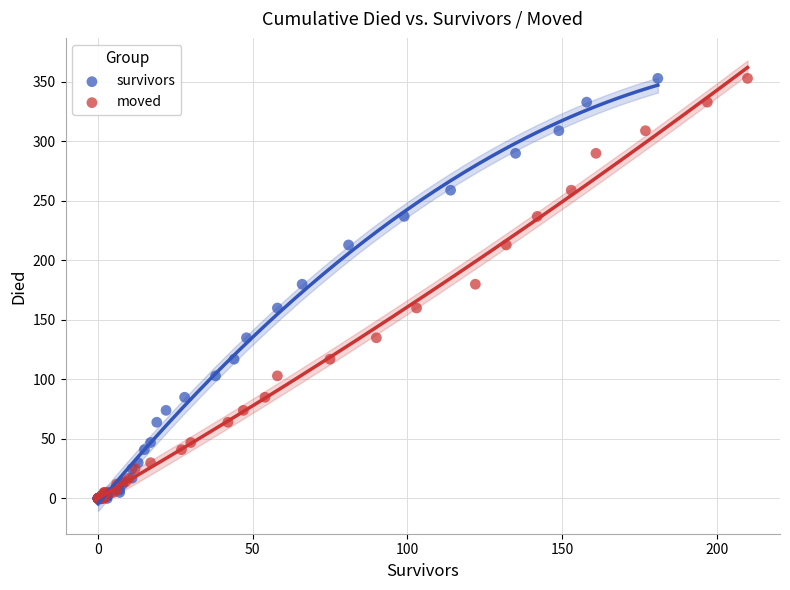

What are all the series names shown in the legend?

survivors, moved